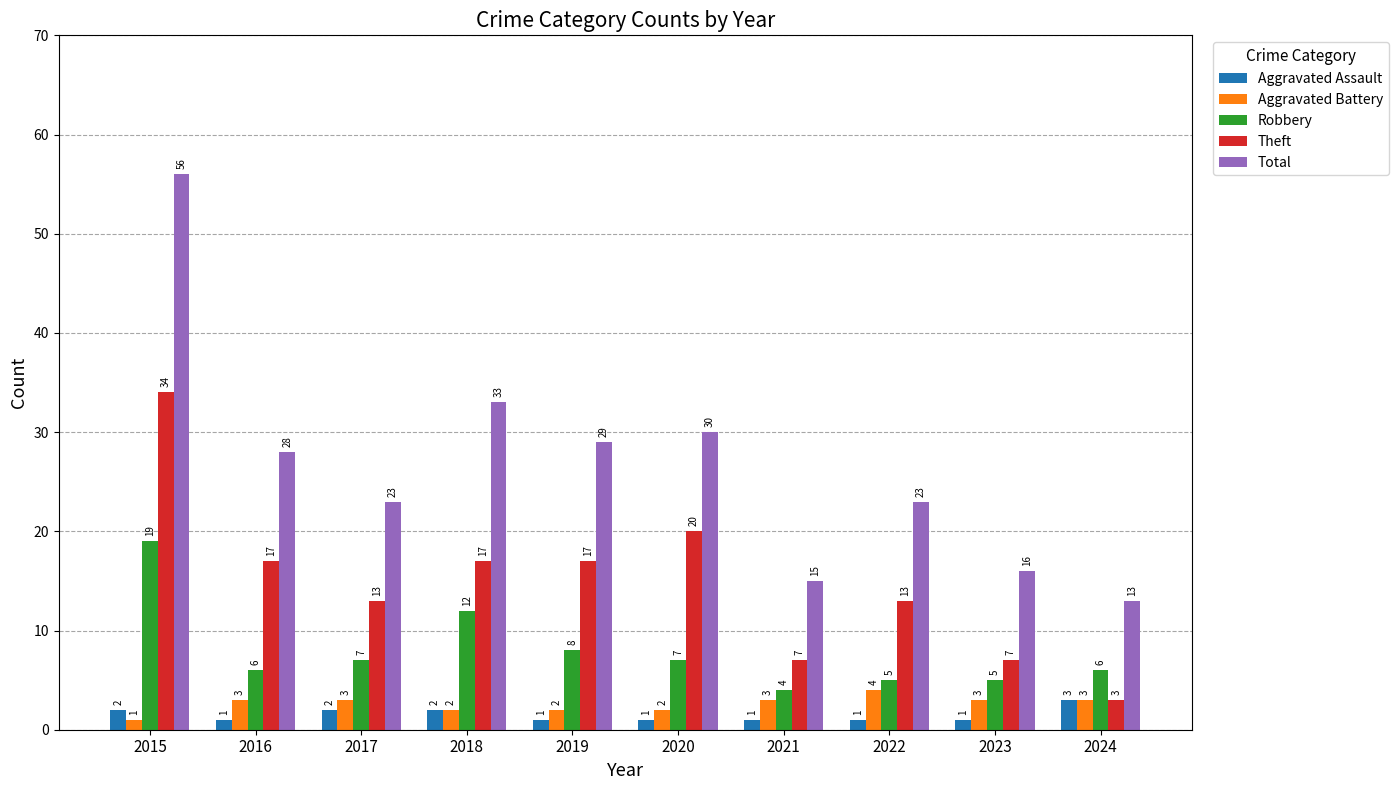

What is the value of the Theft bar at the 5th from the left?

17